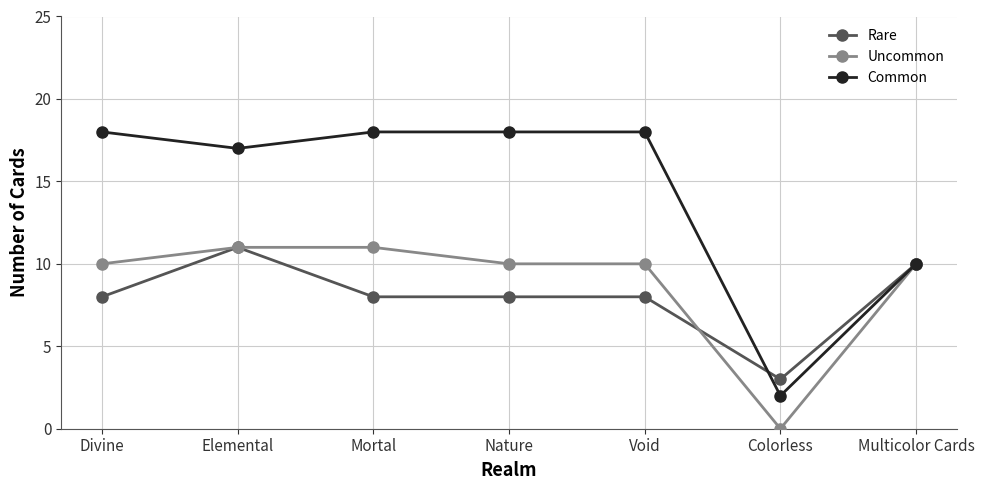

What is the label of the 5th point from the right?

Mortal